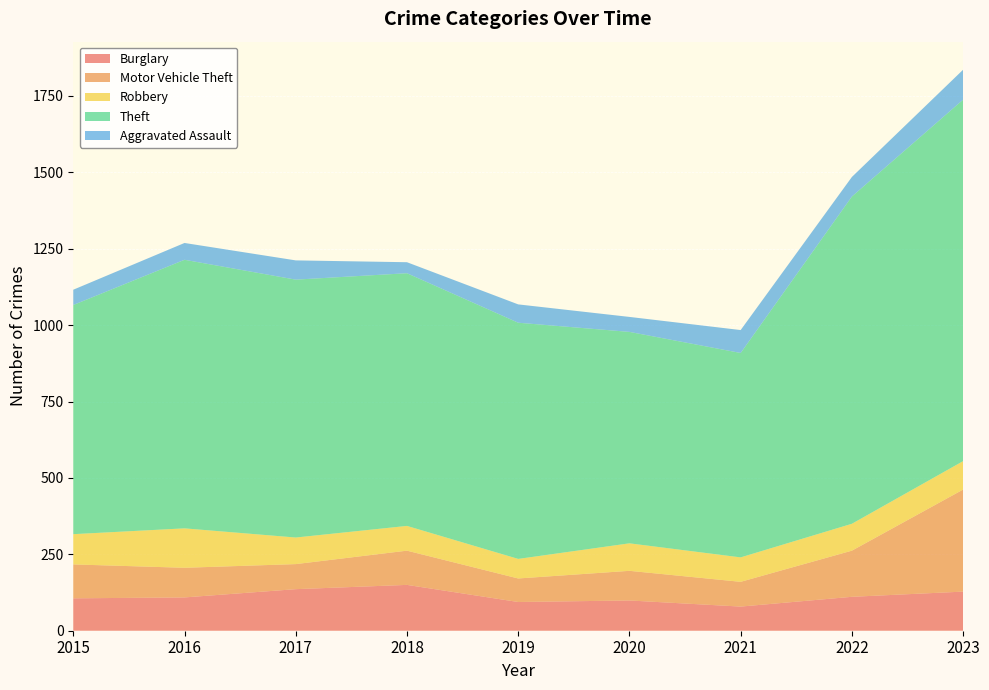

Reading right to left, transcribe all the data shown in this chart.

Burglary: 128	111	79	99	94	150	136	109	106
Motor Vehicle Theft: 334	151	81	97	77	112	82	97	111
Robbery: 93	88	80	90	64	81	87	129	99
Theft: 1183	1071	669	692	773	827	844	879	750
Aggravated Assault: 98	64	75	49	60	36	63	55	50